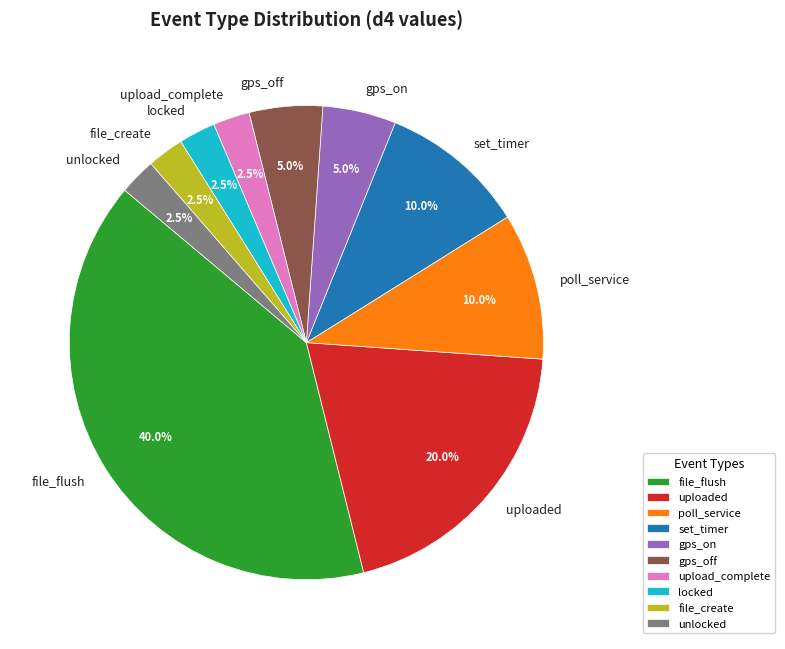

Does any single category account for the majority?

No